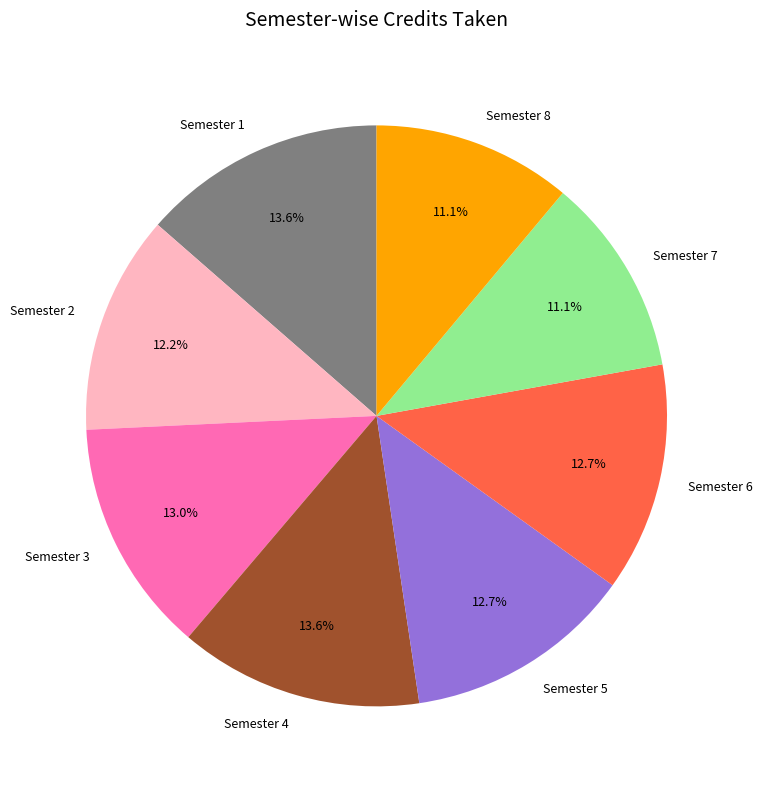

The Semester 3 slice represents 13% of the pie. True or false?

True